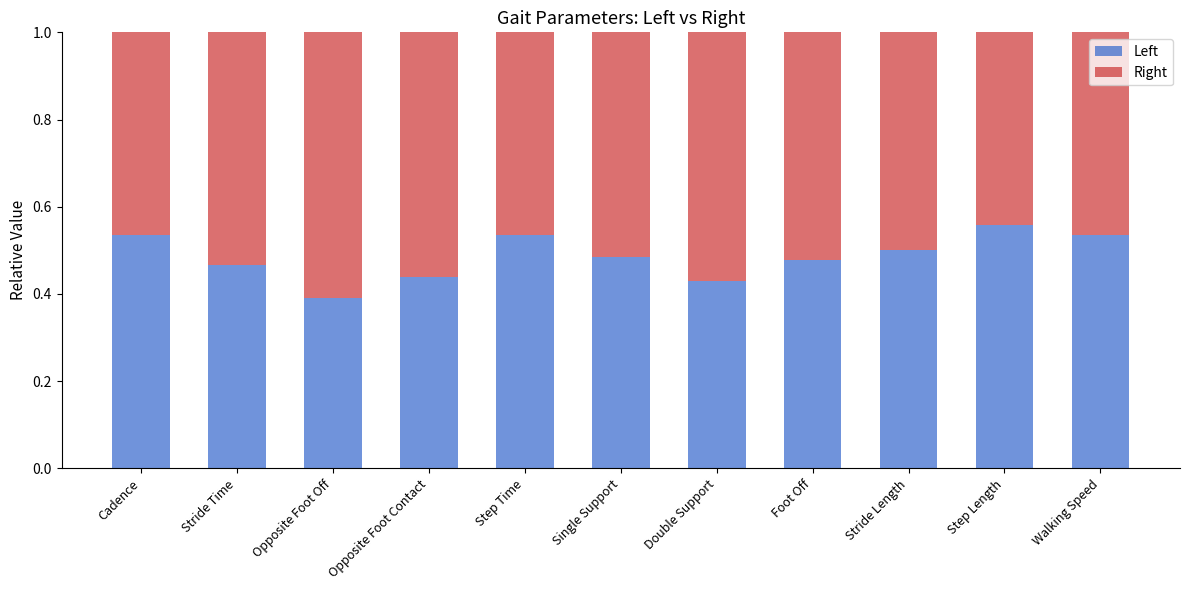

What is the total value across all series at Opposite Foot Off?

1.0